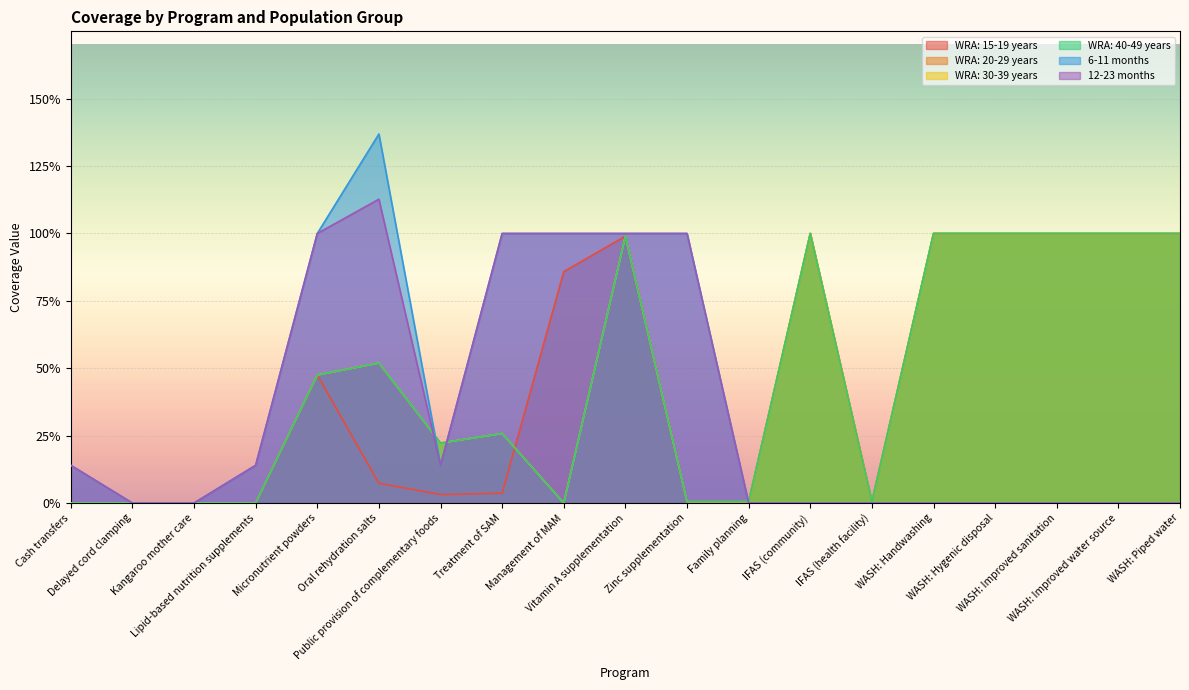

True or false: WRA: 30-39 years has a value of 0.5 at Management of MAM.

False